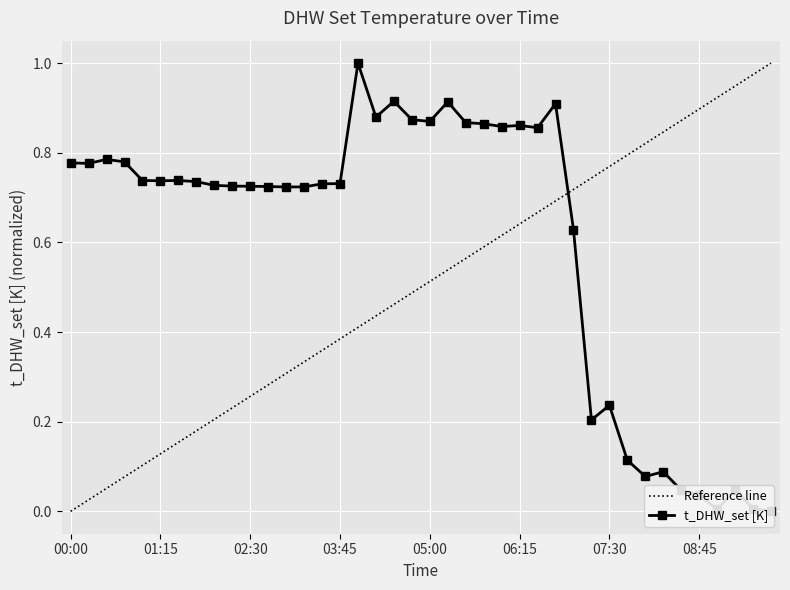

What is the total value across all series at 38?

1.0